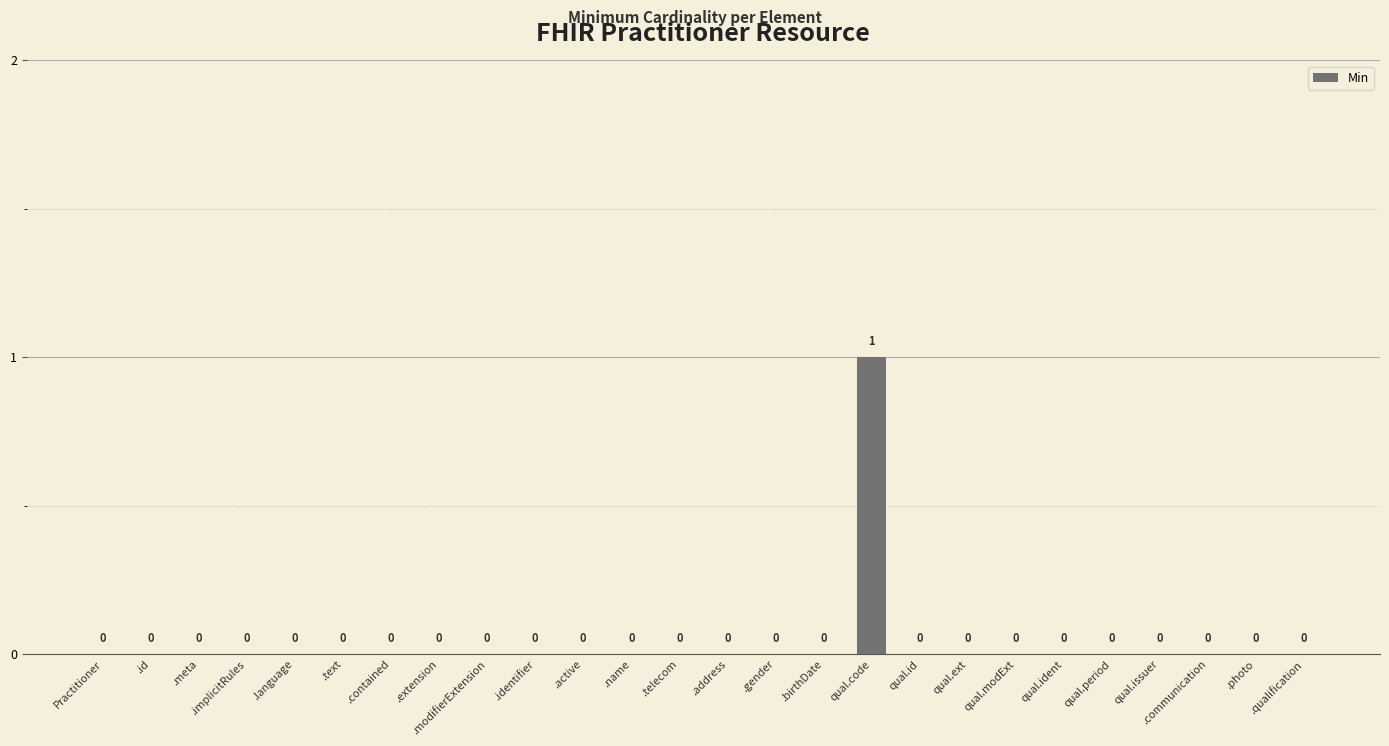

The value at qual.issuer is 0. True or false?

True